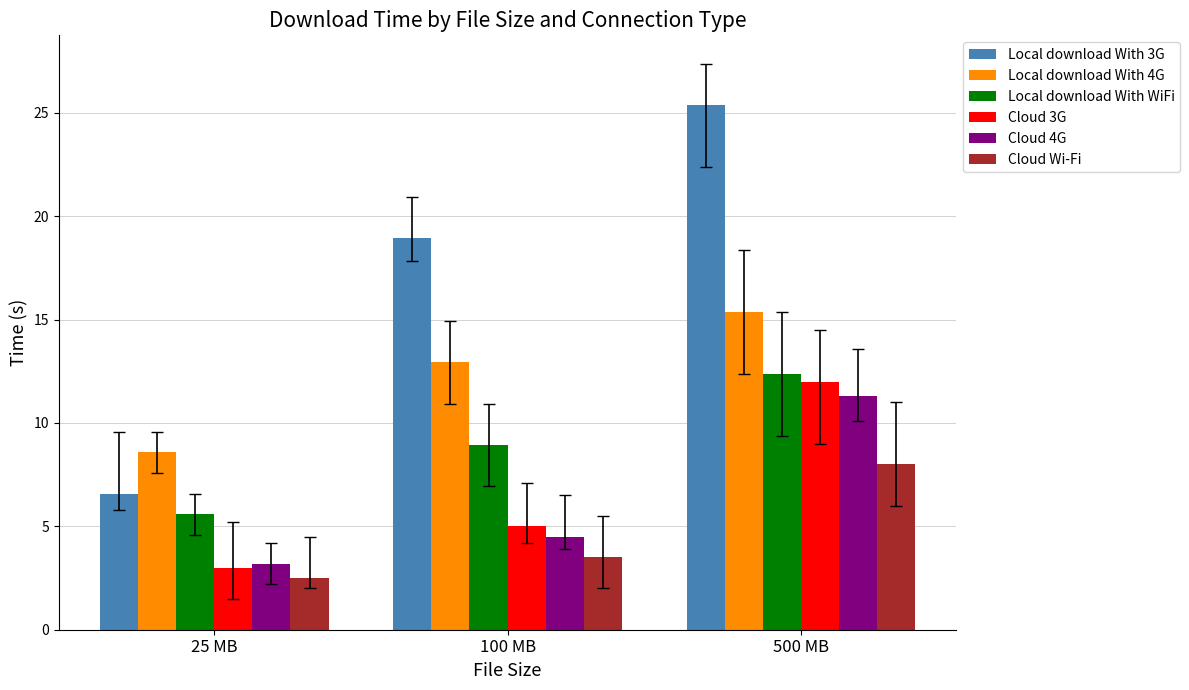

What are all the series names shown in the legend?

Local download With 3G, Local download With 4G, Local download With WiFi, Cloud 3G, Cloud 4G, Cloud Wi-Fi